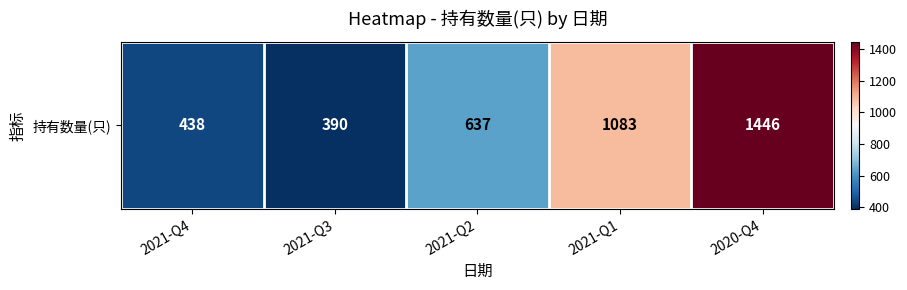

Where is the data nearest to the value 918?

2021-Q1